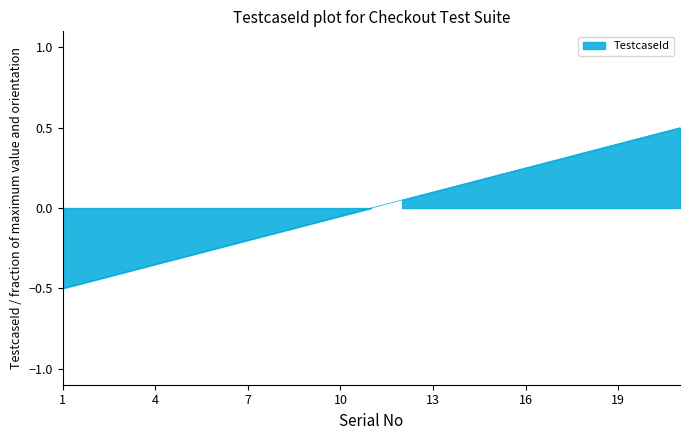

List the labels in order of value, largest first.

21, 20, 19, 18, 17, 16, 15, 14, 13, 12, 11, 10, 9, 8, 7, 6, 5, 4, 3, 2, 1